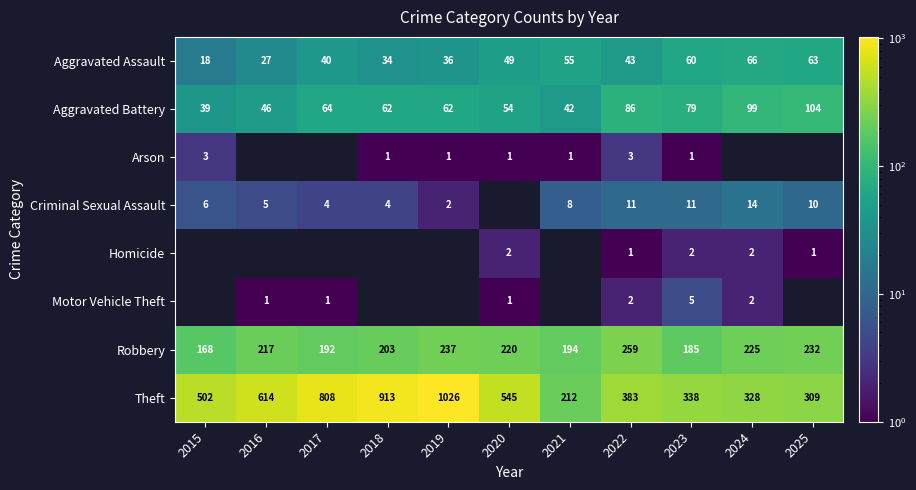

At which label is Aggravated Battery closest to 71?

2017